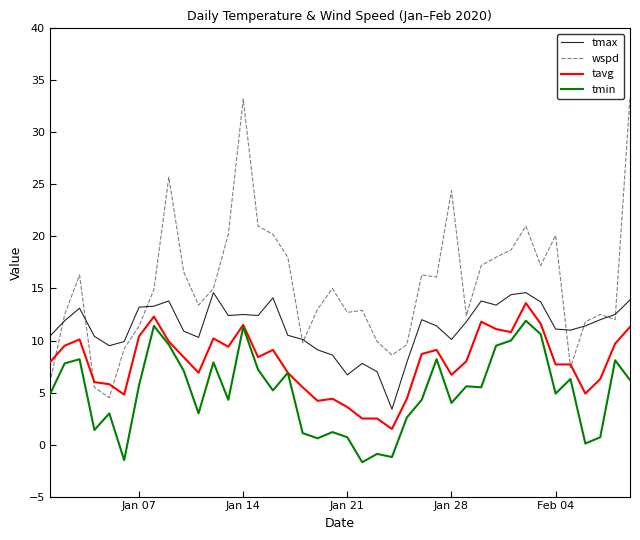

What is the difference between the maximum and minimum values in the tmax series?

11.2